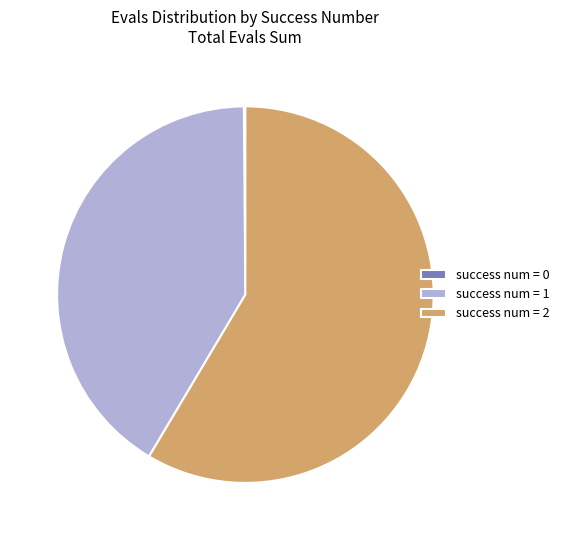

What is the ratio of the value at success num = 1 to the value at success num = 2?

0.7